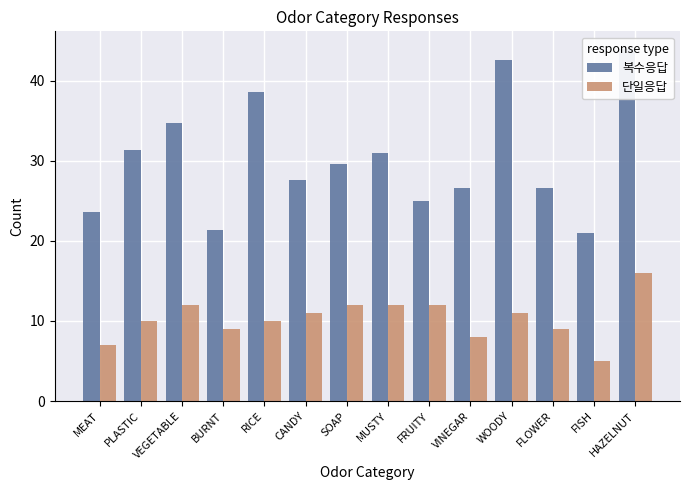

What is the total value across all series at HAZELNUT?

60.0